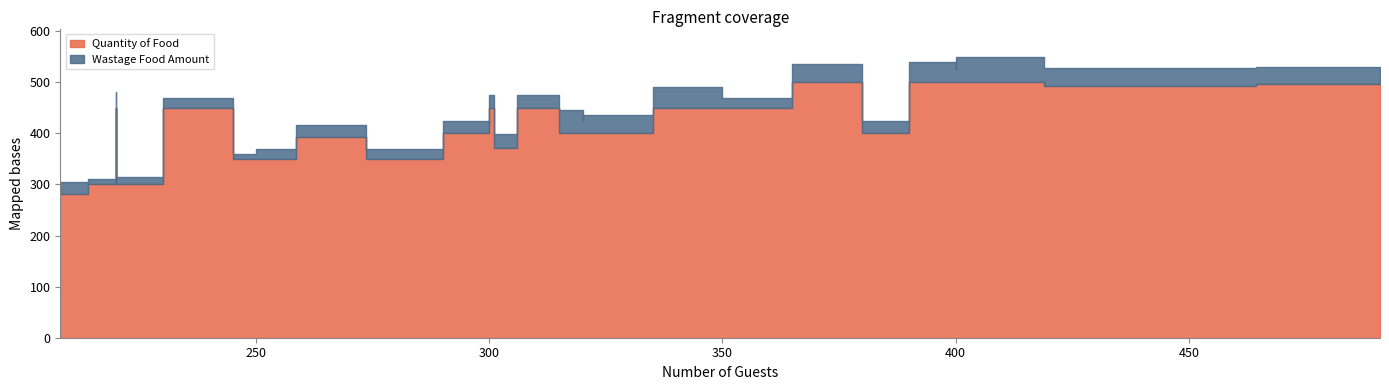

List the series in order of their peak value, highest first.

Quantity of Food, Wastage Food Amount